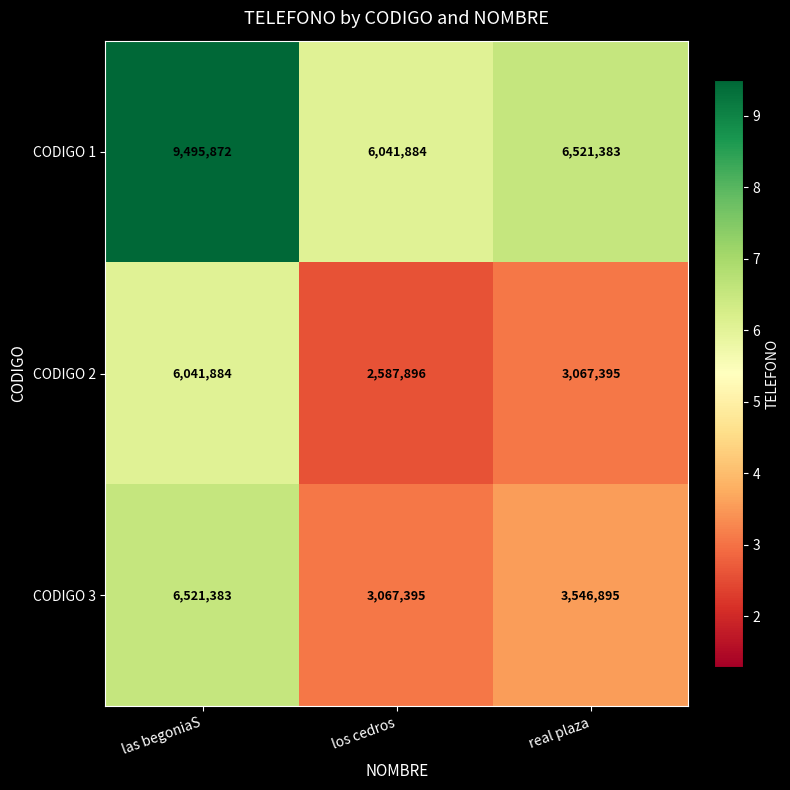

Reading left to right, transcribe all the data shown in this chart.

CODIGO 1: las begoniaS=9495872	los cedros=6041884	real plaza=6521383
CODIGO 2: las begoniaS=6041884	los cedros=2587896	real plaza=3067395
CODIGO 3: las begoniaS=6521383	los cedros=3067395	real plaza=3546895